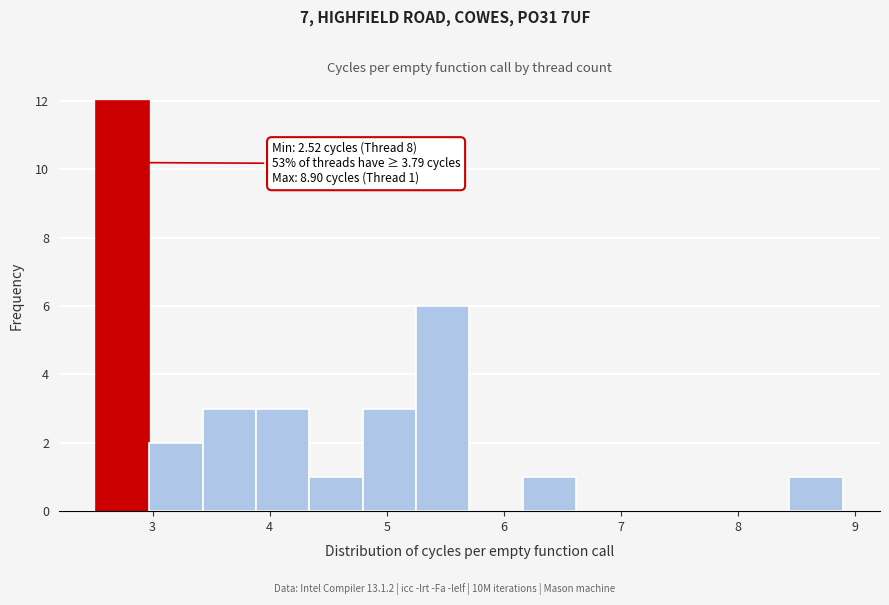

Over which range of the x-axis is the bar tallest?

2.5 to 3.0